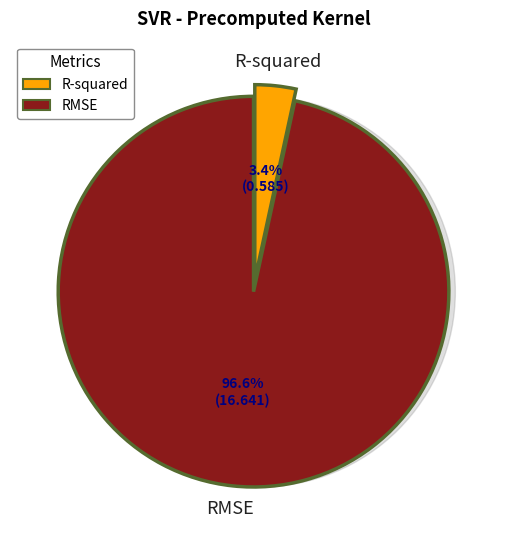

True or false: RMSE accounts for 97% of the total.

True